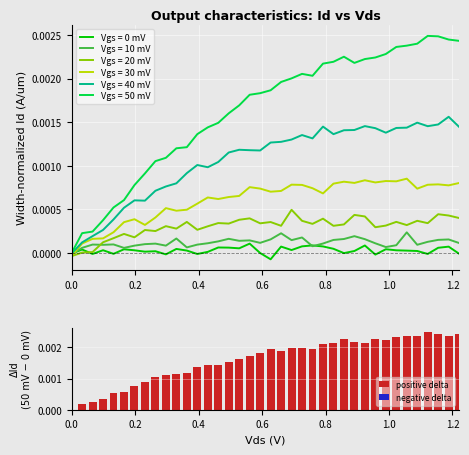

At how many categories does at least one series exceed 0?

38